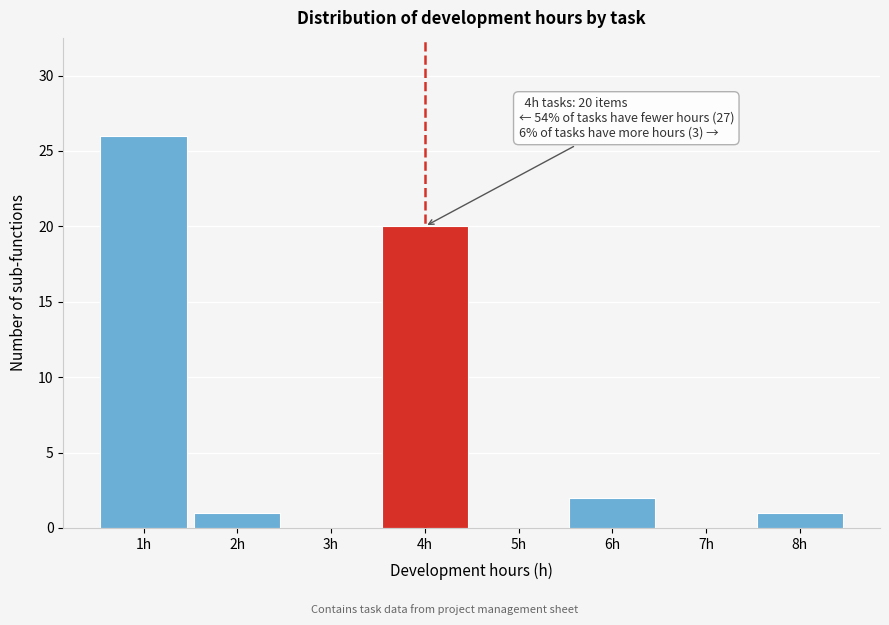

Which range on the x-axis has the tallest bar?

0.5 to 1.5